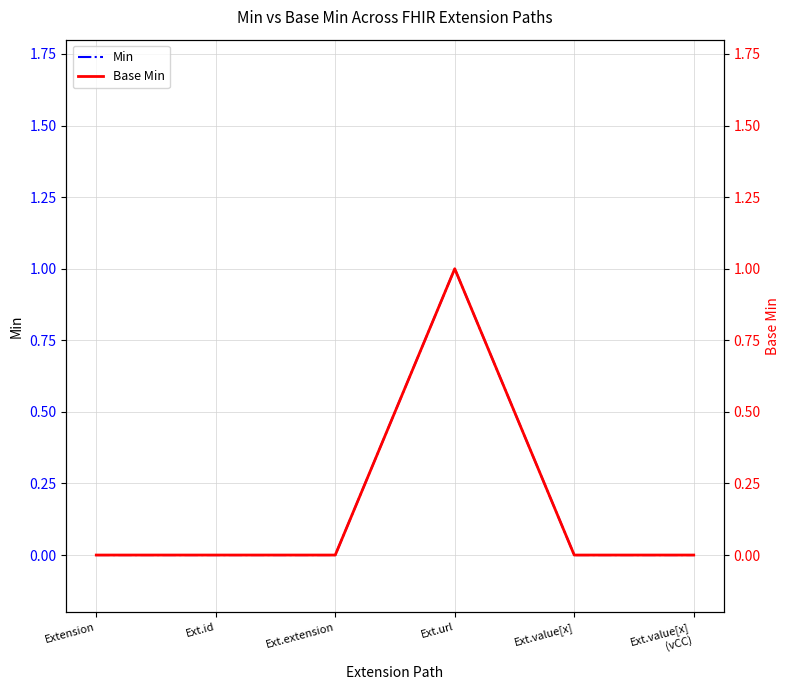

How many data points in Min are above 0?

1